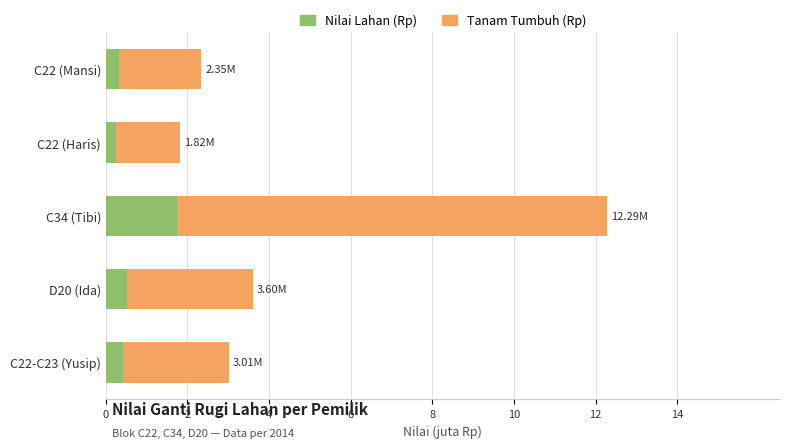

What are all the series names shown in the legend?

Nilai Lahan (Rp), Tanam Tumbuh (Rp)